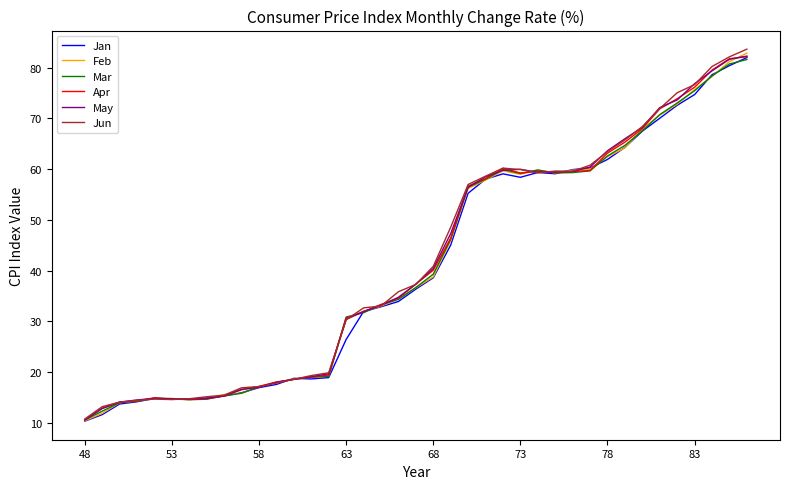

What is the minimum value for May?

10.5